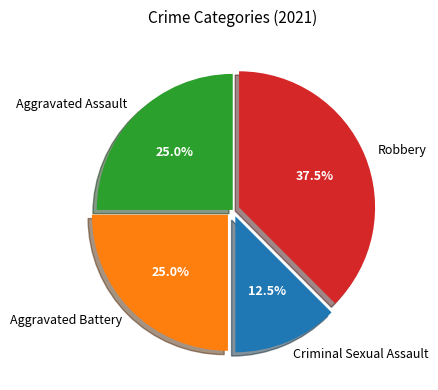

Does any single category account for the majority?

No